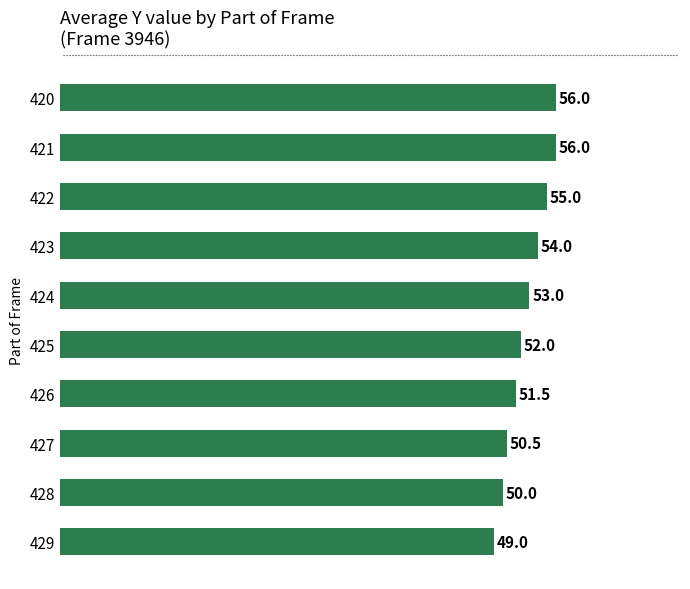

What is the difference between the maximum and minimum values?

7.0